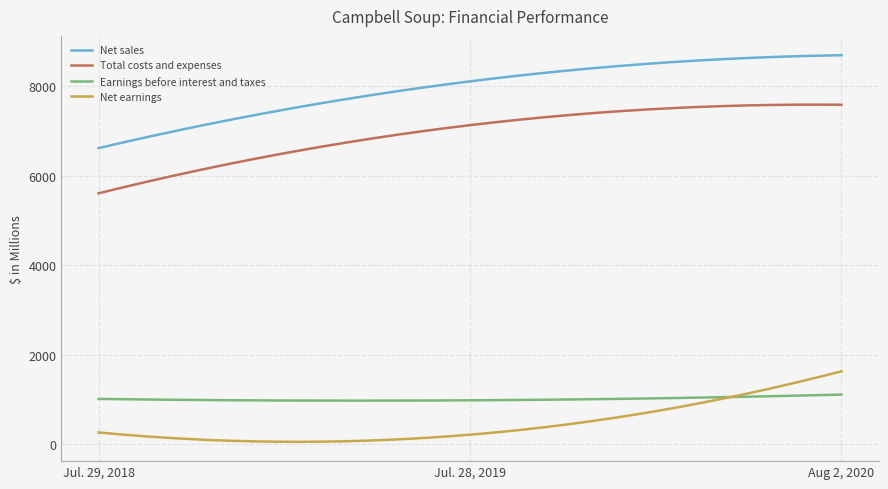

Which series has the largest range (max minus min)?

Net sales